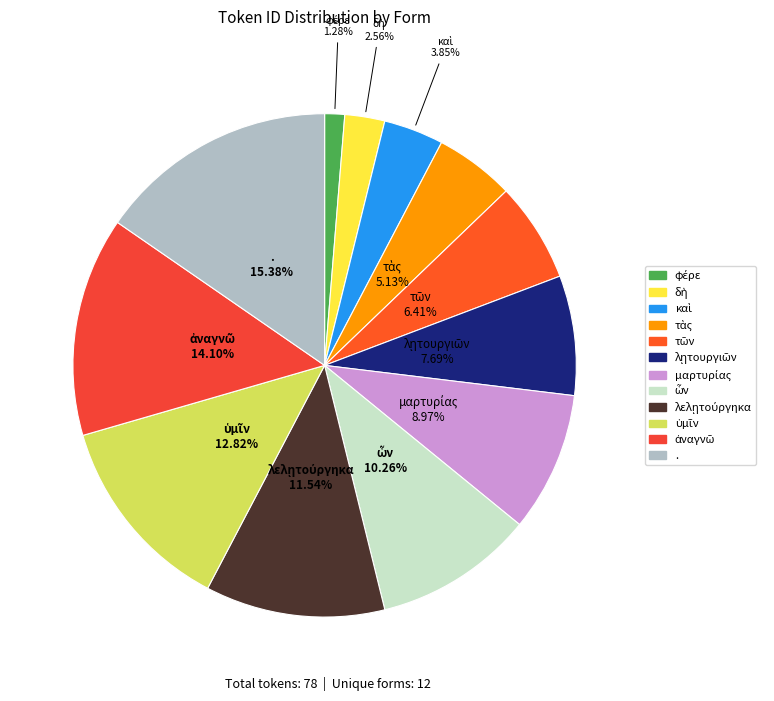

What is the largest slice in the pie chart?

.